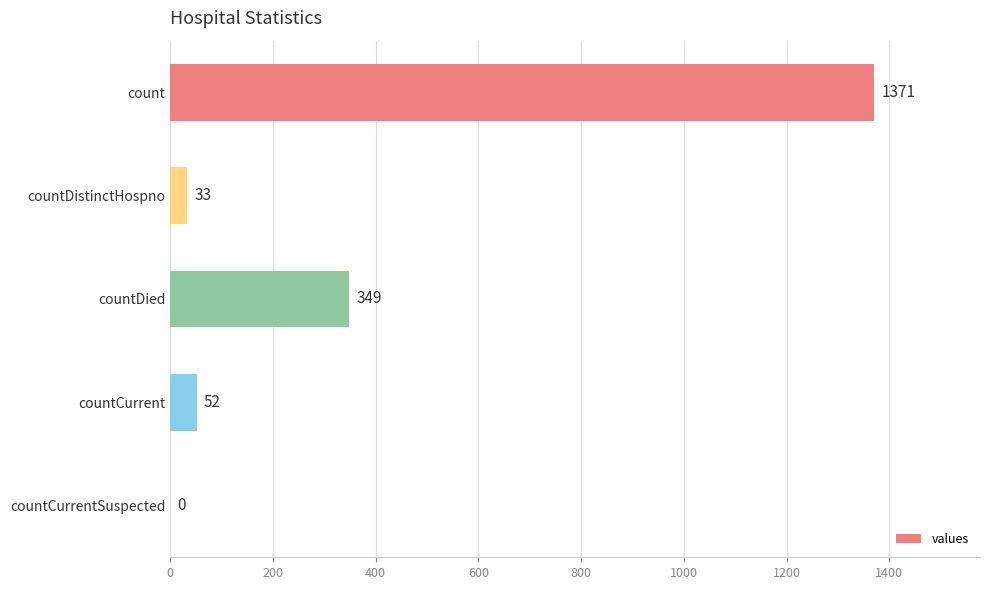

Reading bottom to top, list all the values displayed in this chart.

countCurrentSuspected=0	countCurrent=52	countDied=349	countDistinctHospno=33	count=1371